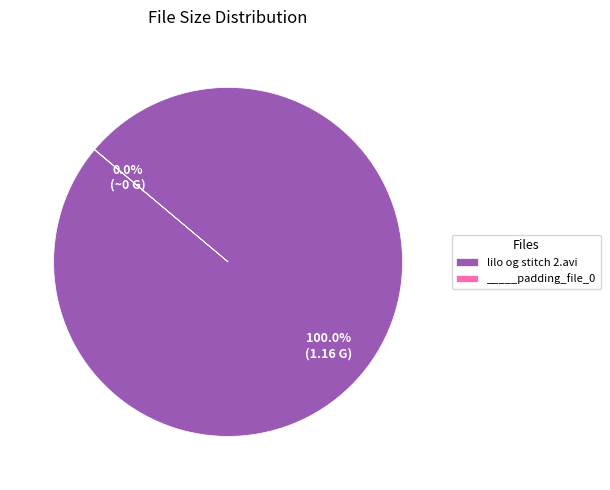

Which slice represents more than half of the pie?

lilo og stitch 2.avi